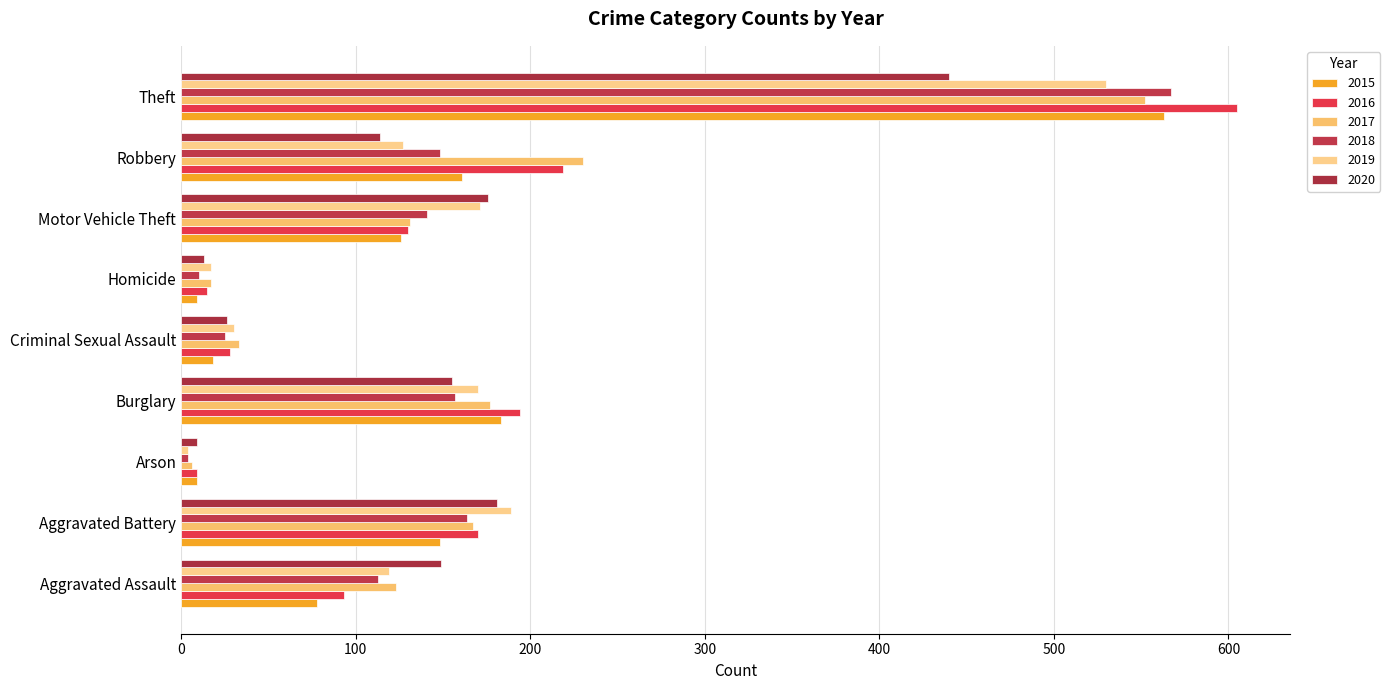

Which series changed the most between Burglary and Homicide?

2016